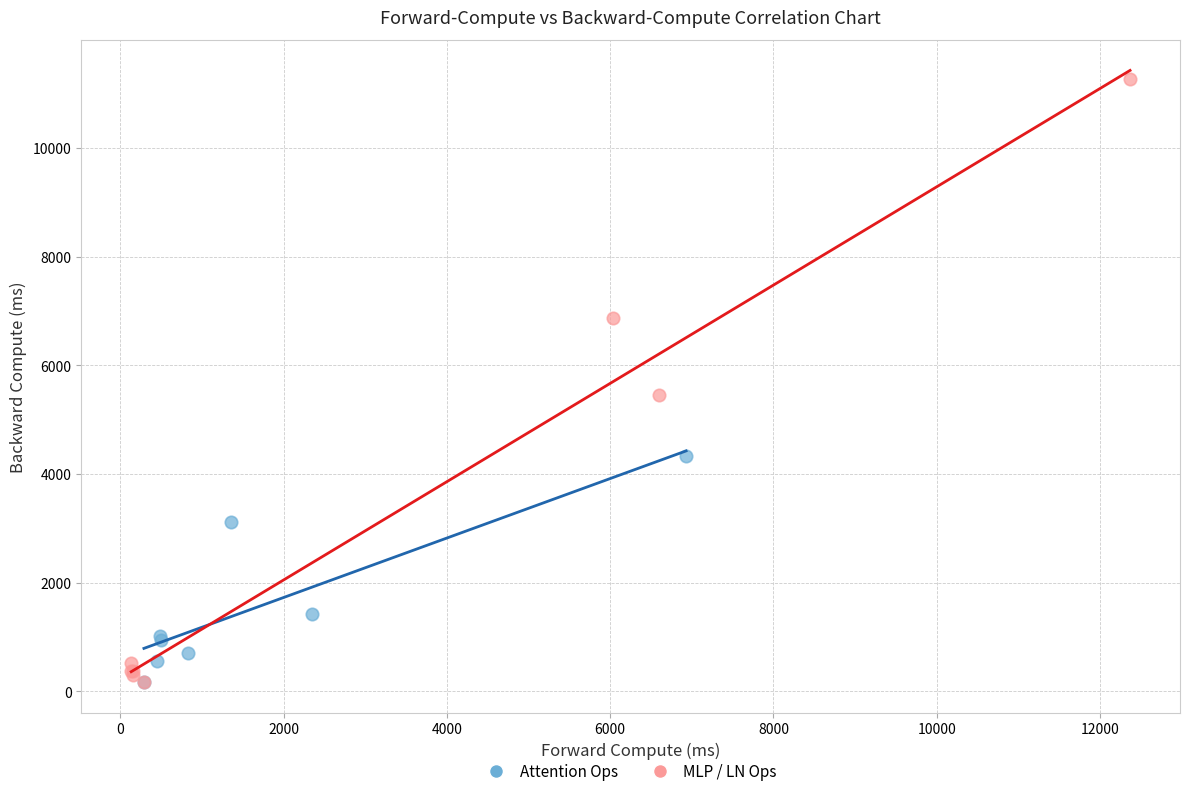

Which series has the widest spread of Y values?

MLP / LN Ops